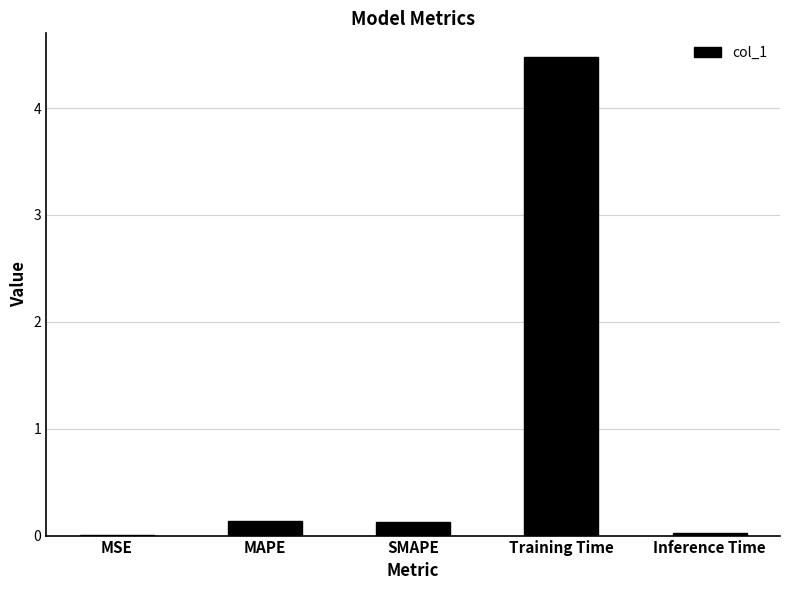

The chart shows a value of 4.5 at Training Time. True or false?

True